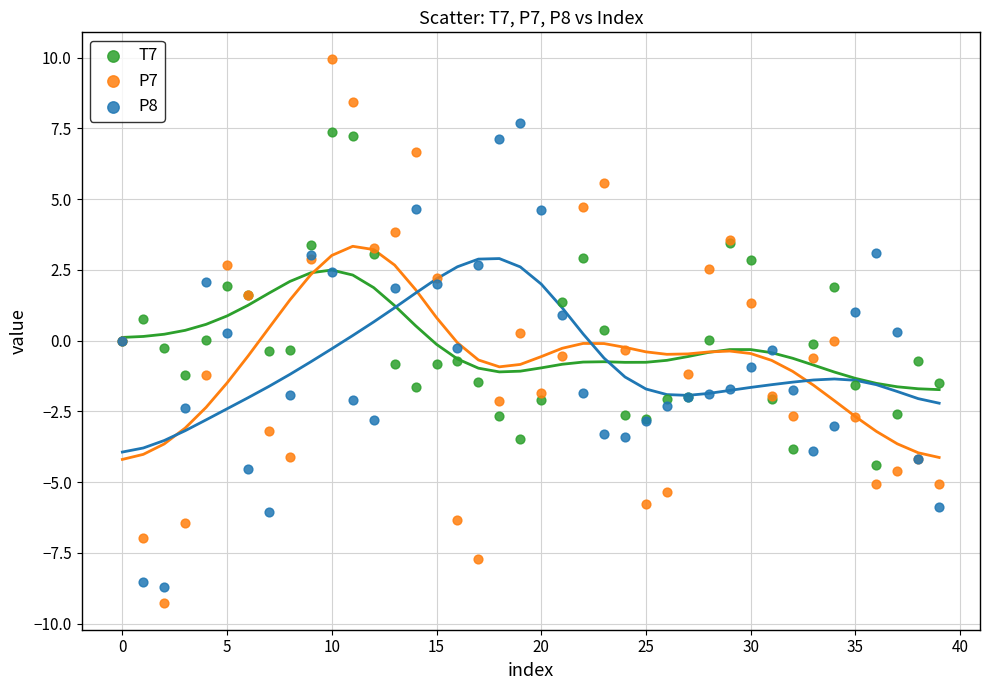

Which series has the widest spread of Y values?

P7